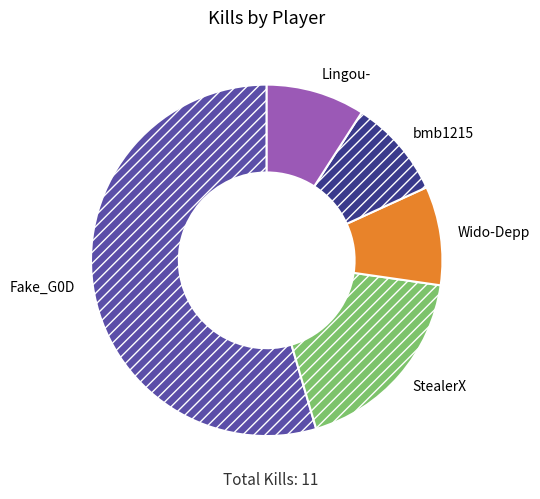

Between Fake_G0D and bmb1215, which is larger?

Fake_G0D